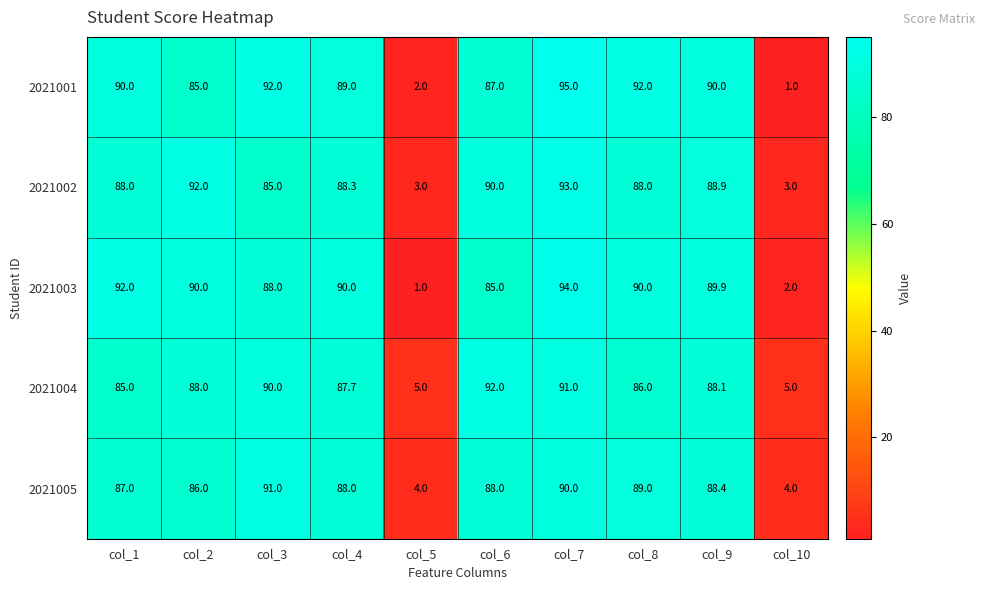

The 2021003 series shows 56.7 at col_4. True or false?

False